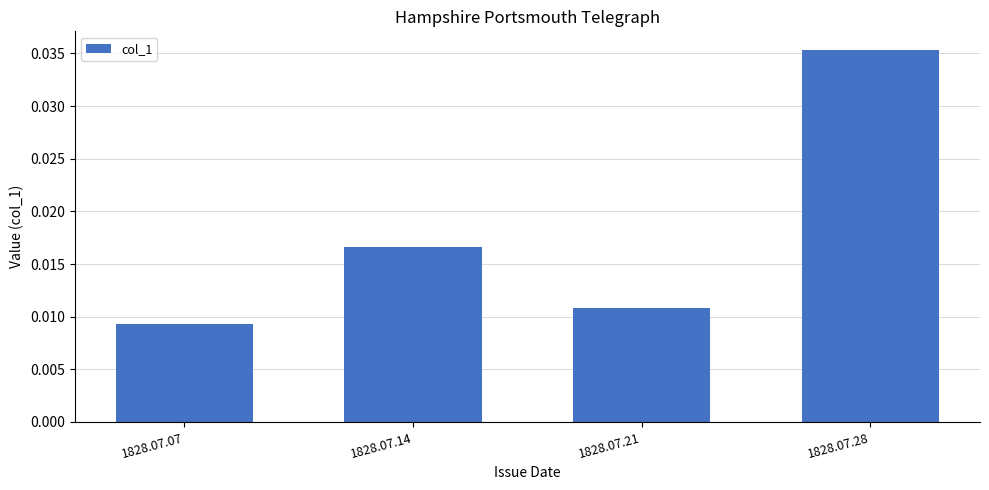

At which category does the chart reach its peak across all series?

1828.07.28